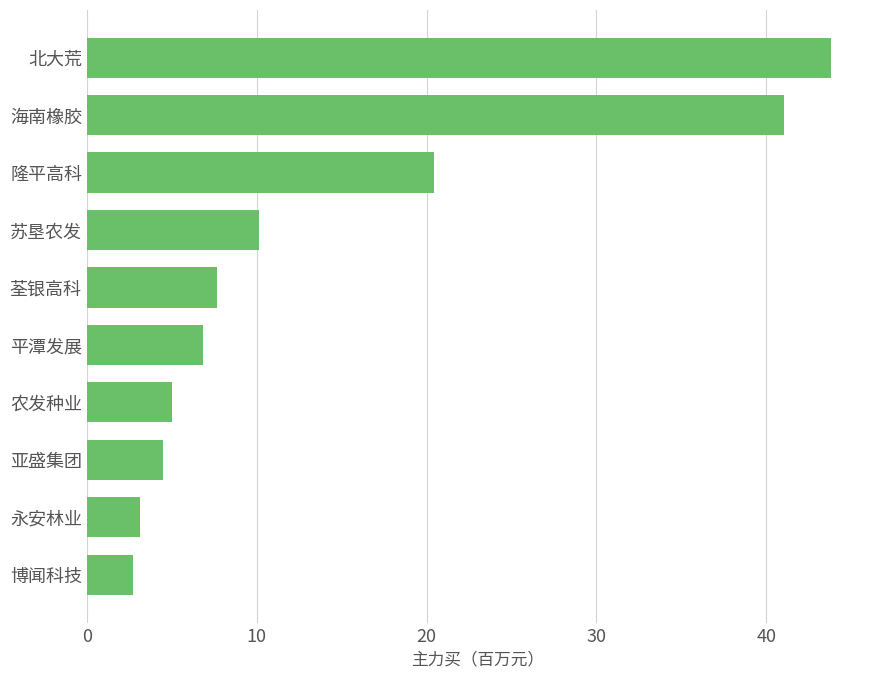

Count the number of data series in this chart.

1